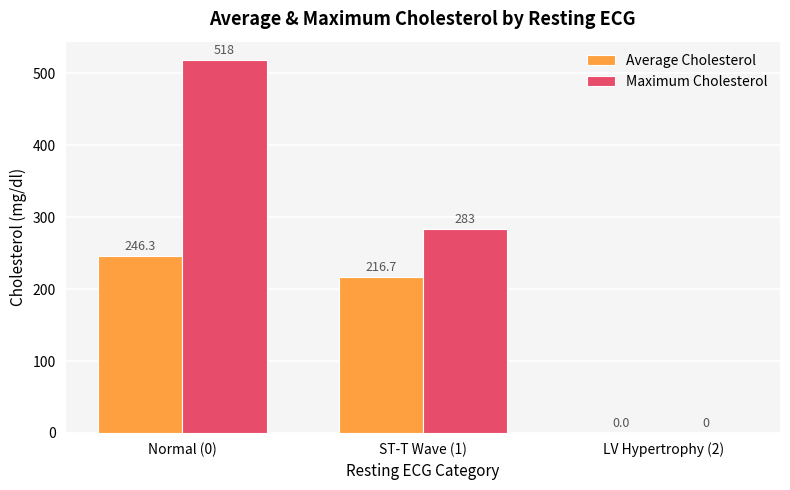

What is the sum of all Maximum Cholesterol values?

801.0